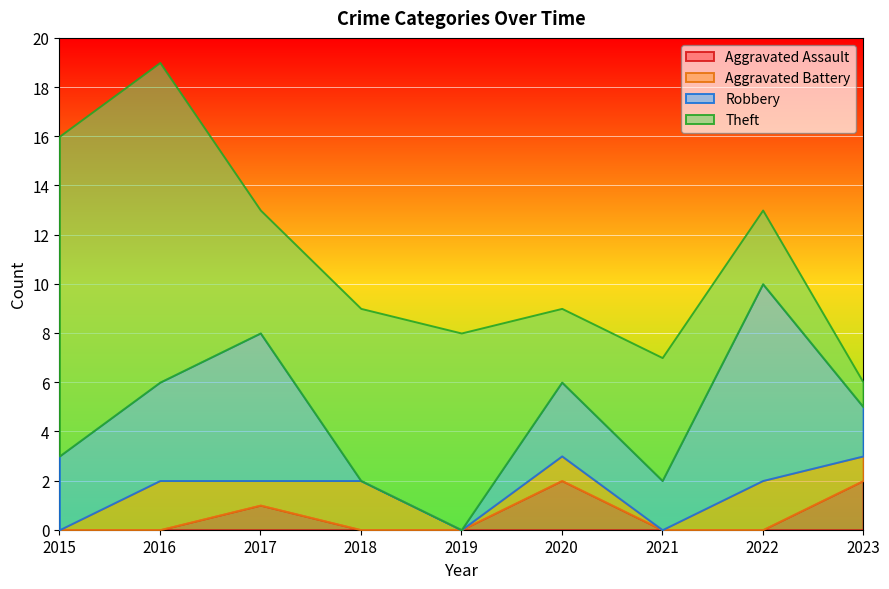

What is the sum of all Robbery values?

28